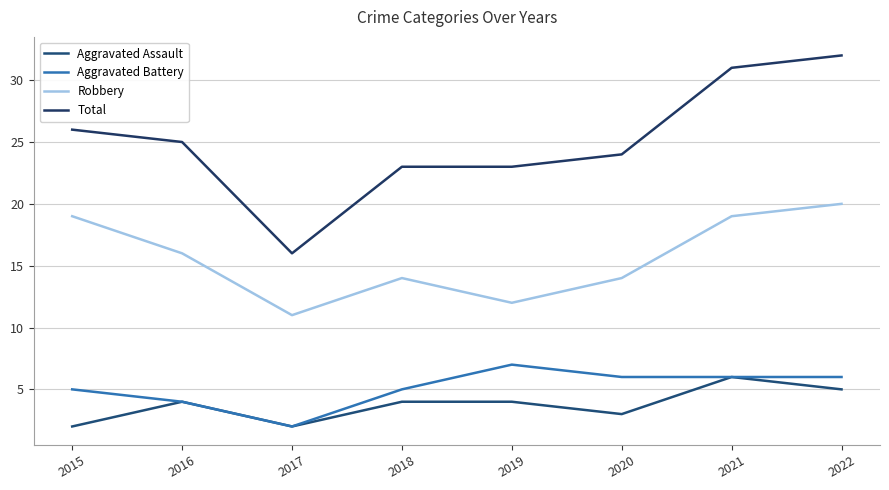

Does the chart display data point markers on the line(s)?

No